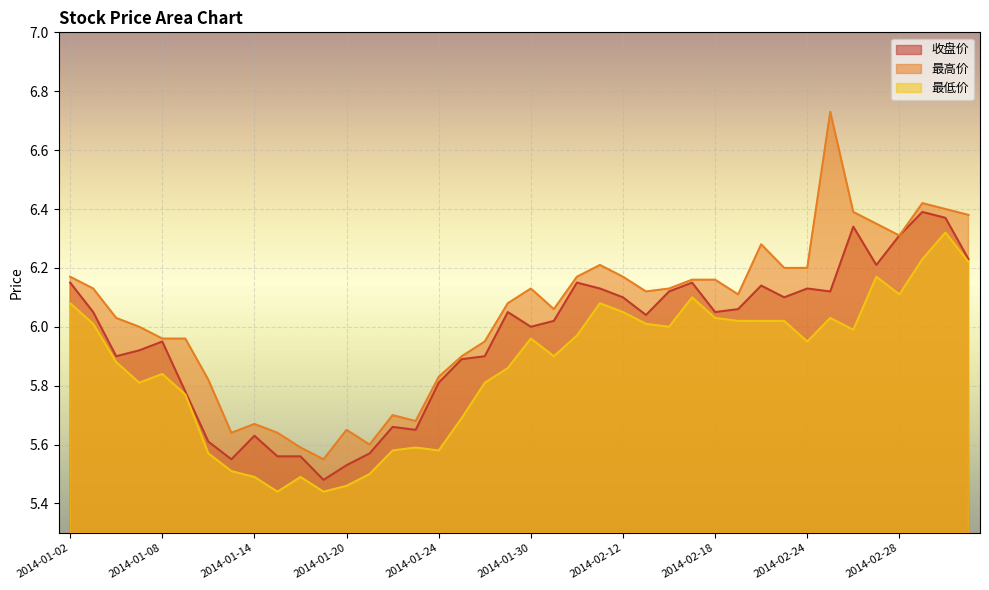

Is it true that 收盘价 equals 8.0 at 2014-01-28?

False